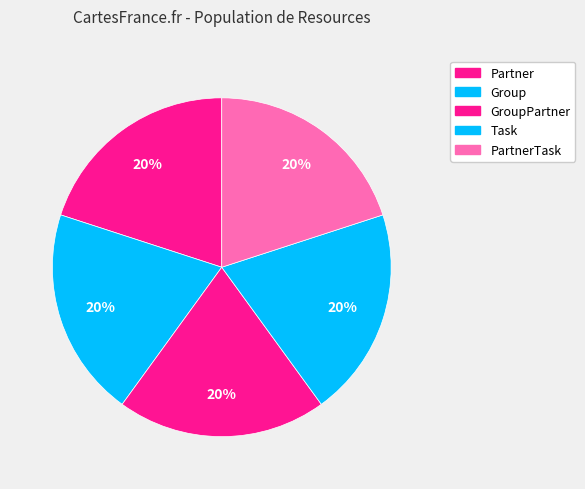

Is it true that Group is 20% of the pie?

True